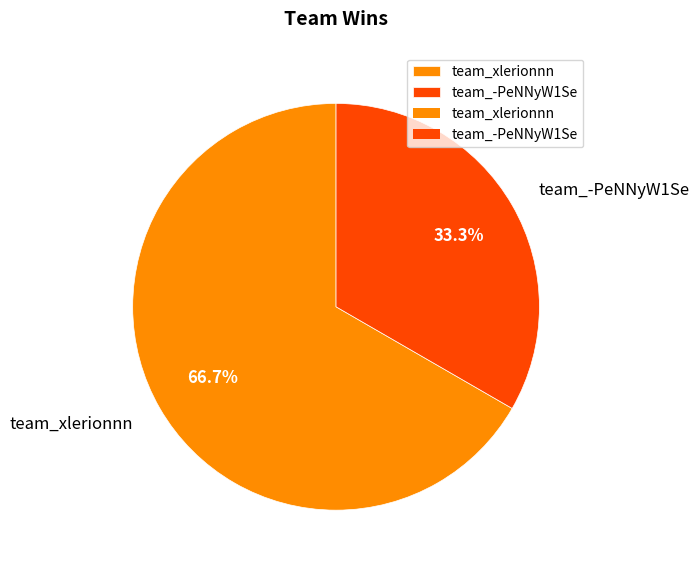

To the nearest percent, what percentage of the pie is team_-PeNNyW1Se?

33%